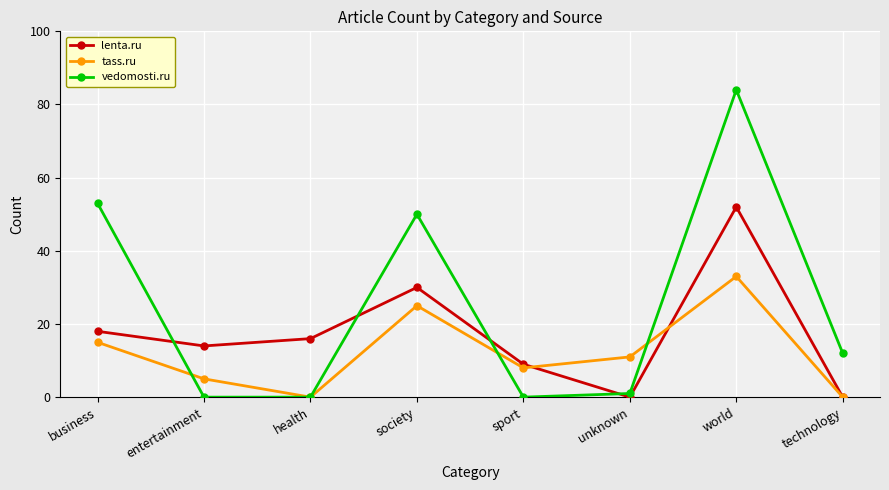

Rank the series at entertainment from highest to lowest value.

lenta.ru, tass.ru, vedomosti.ru